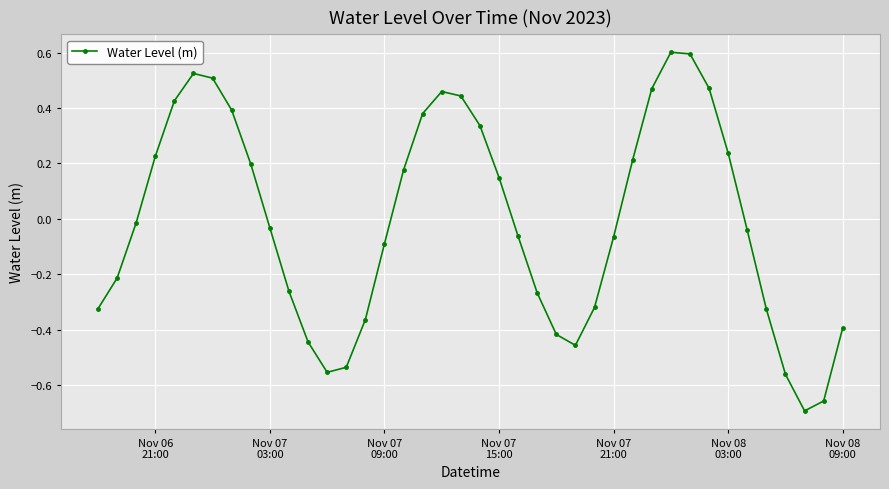

How many interior local peaks (higher than both neighbors) does the data have?

3